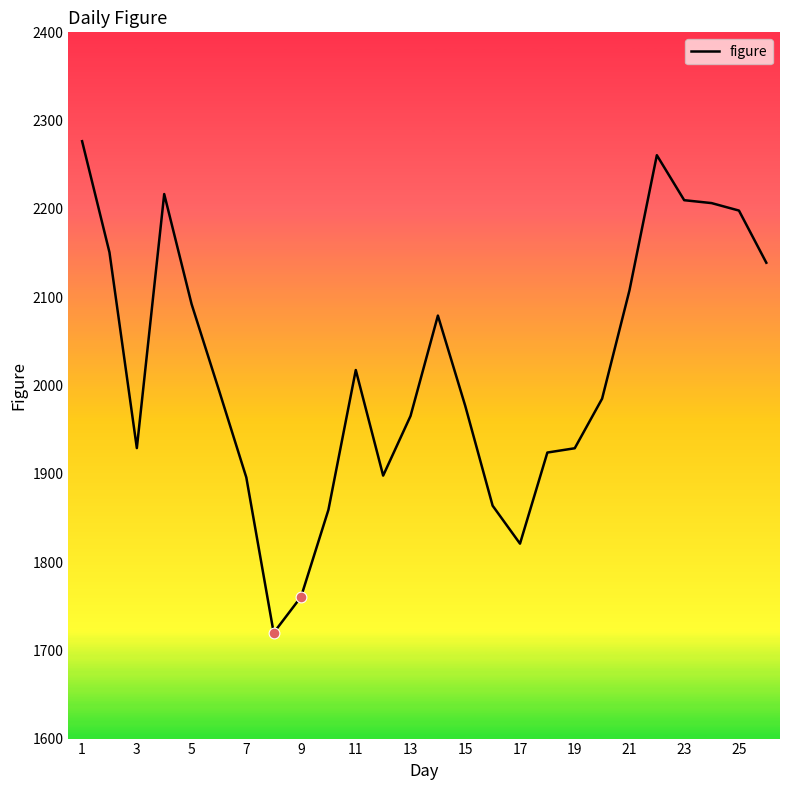

What is the greatest value displayed?

2276.7